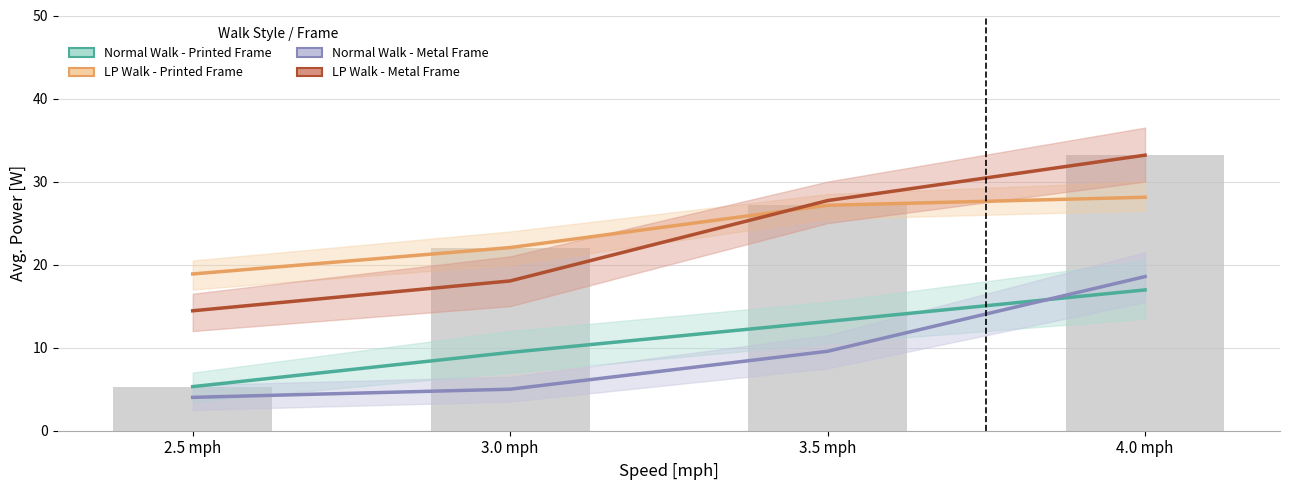

What is the spread (max minus min) of values at 3.0 mph?

17.1